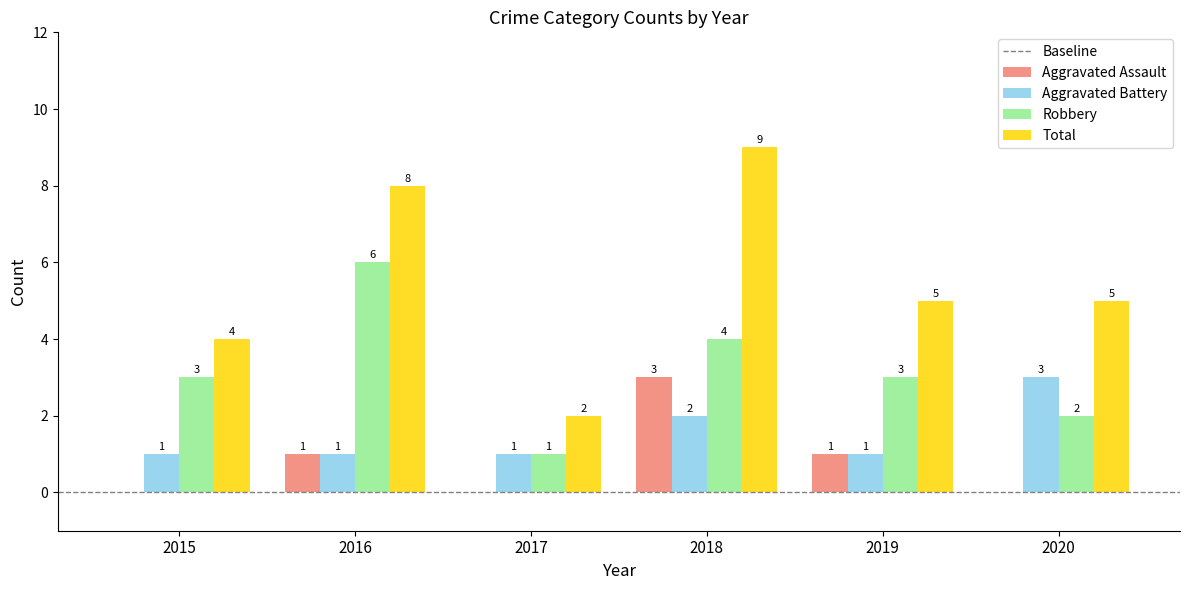

Reading left to right, list all the values displayed in this chart.

Aggravated Assault: 2015=0	2016=1	2017=0	2018=3	2019=1	2020=0
Aggravated Battery: 2015=1	2016=1	2017=1	2018=2	2019=1	2020=3
Robbery: 2015=3	2016=6	2017=1	2018=4	2019=3	2020=2
Total: 2015=4	2016=8	2017=2	2018=9	2019=5	2020=5